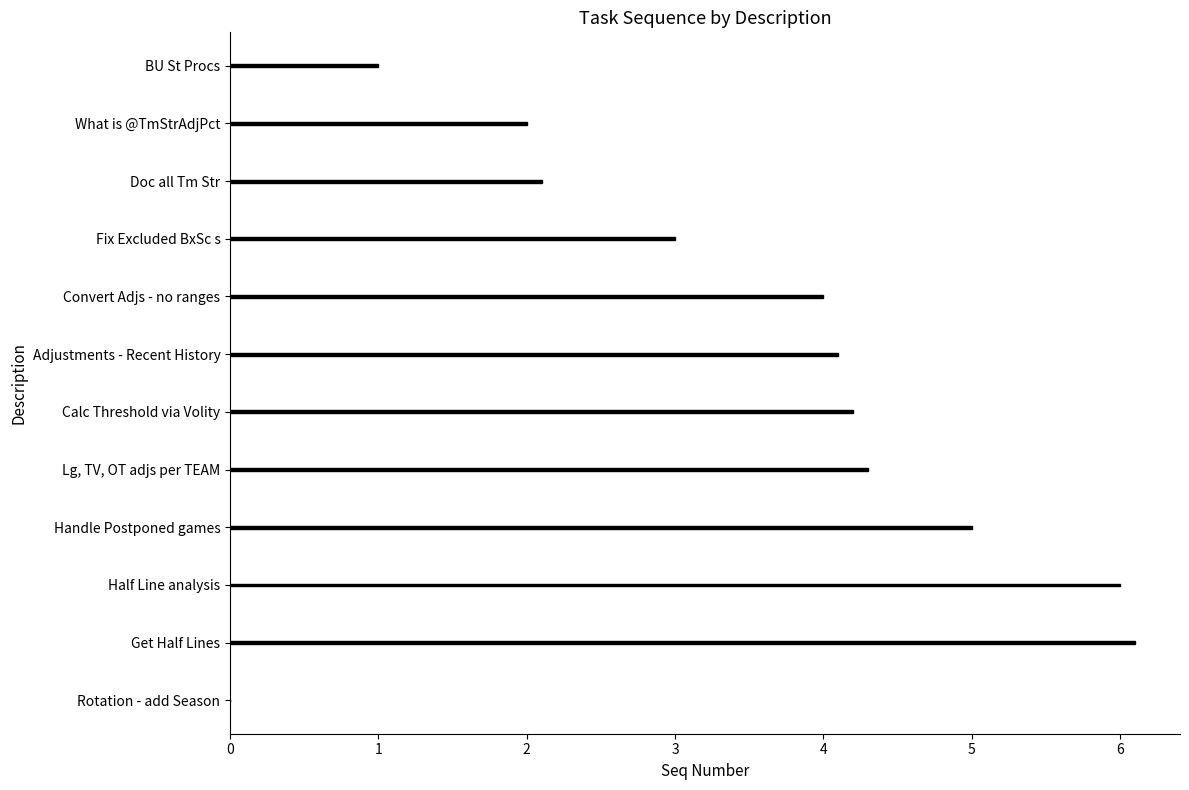

What is the change in value from Adjustments - Recent History to Get Half Lines?

+2.0